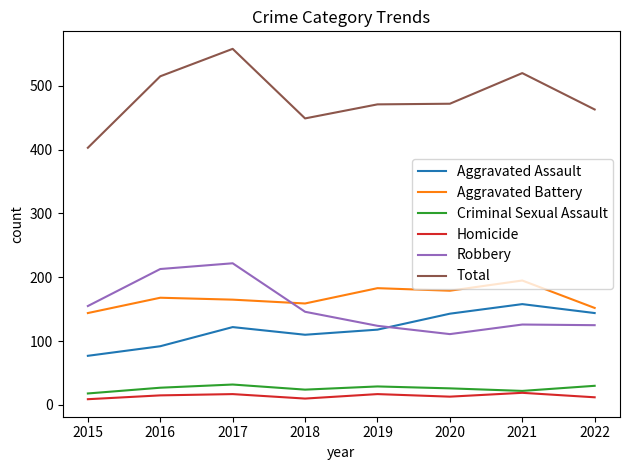

Does the chart have visible grid lines?

No